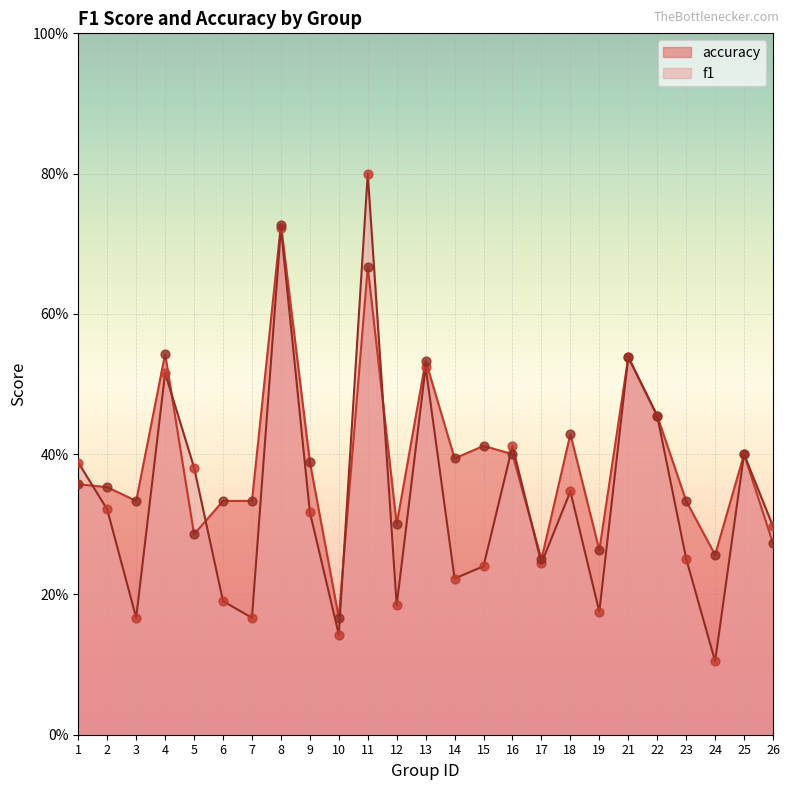

Is the value of f1 at 21 greater than the value of accuracy at 10?

Yes